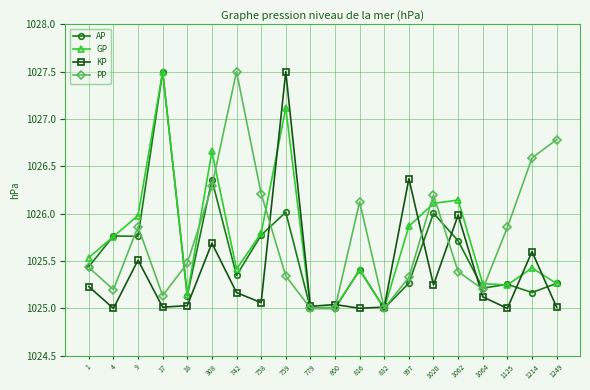

At which category is the sum across all series the highest?

759